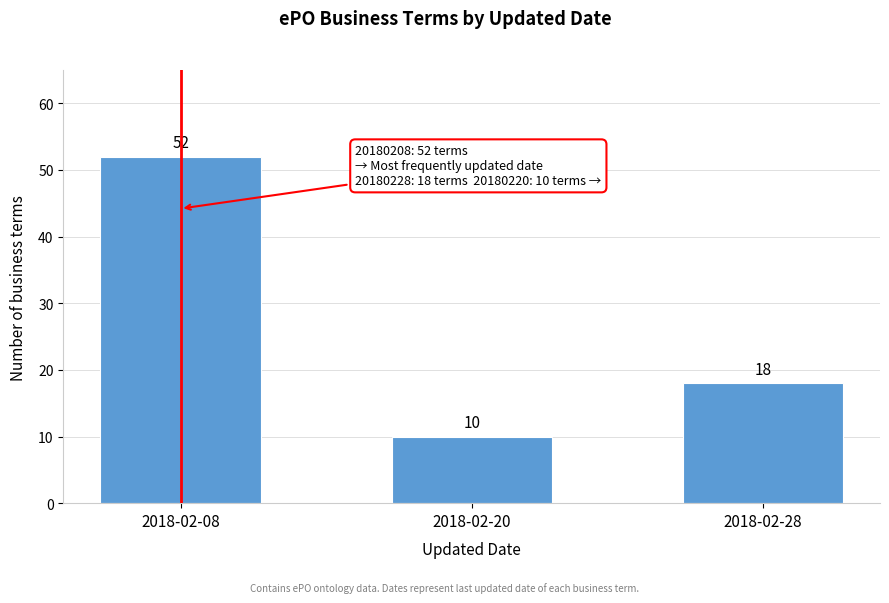

Reading right to left, what are all the values shown in this chart?

18	10	52